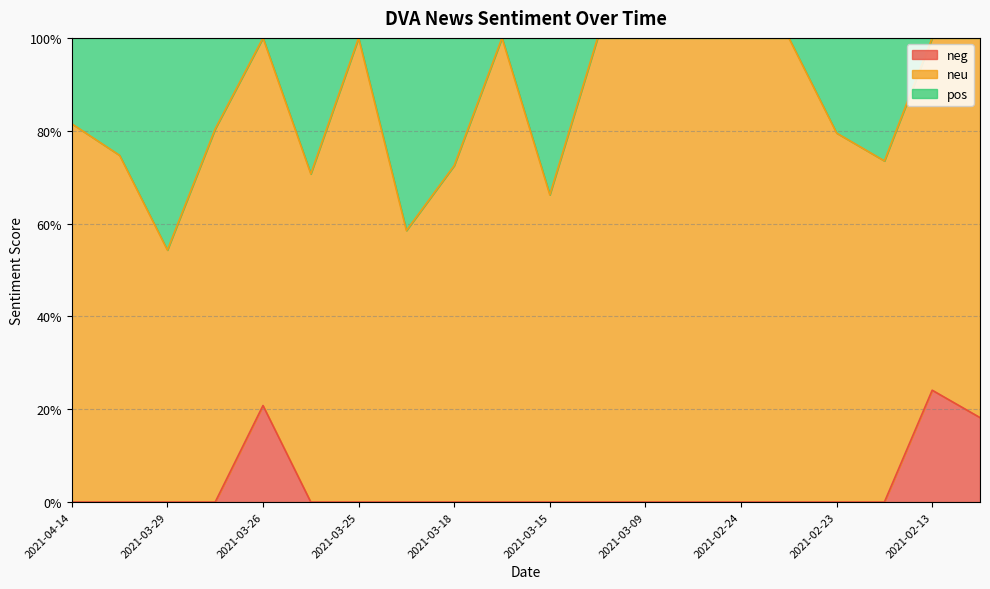

True or false: neg has a value of -0.1 at 2021-03-18.

False